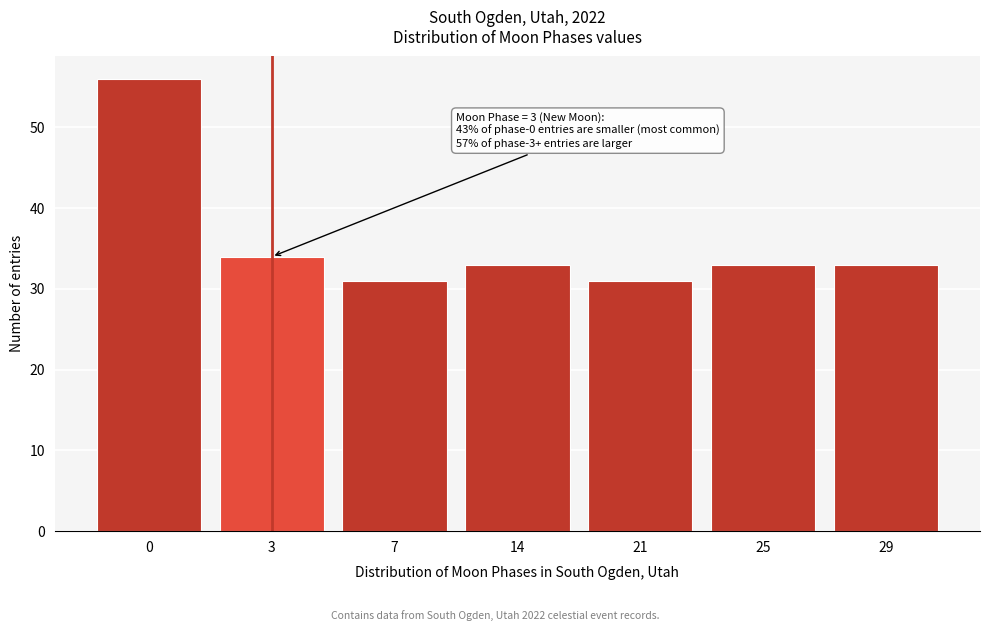

Reading left to right, list all the values displayed in this chart.

0=56	3=34	7=31	14=33	21=31	25=33	29=33